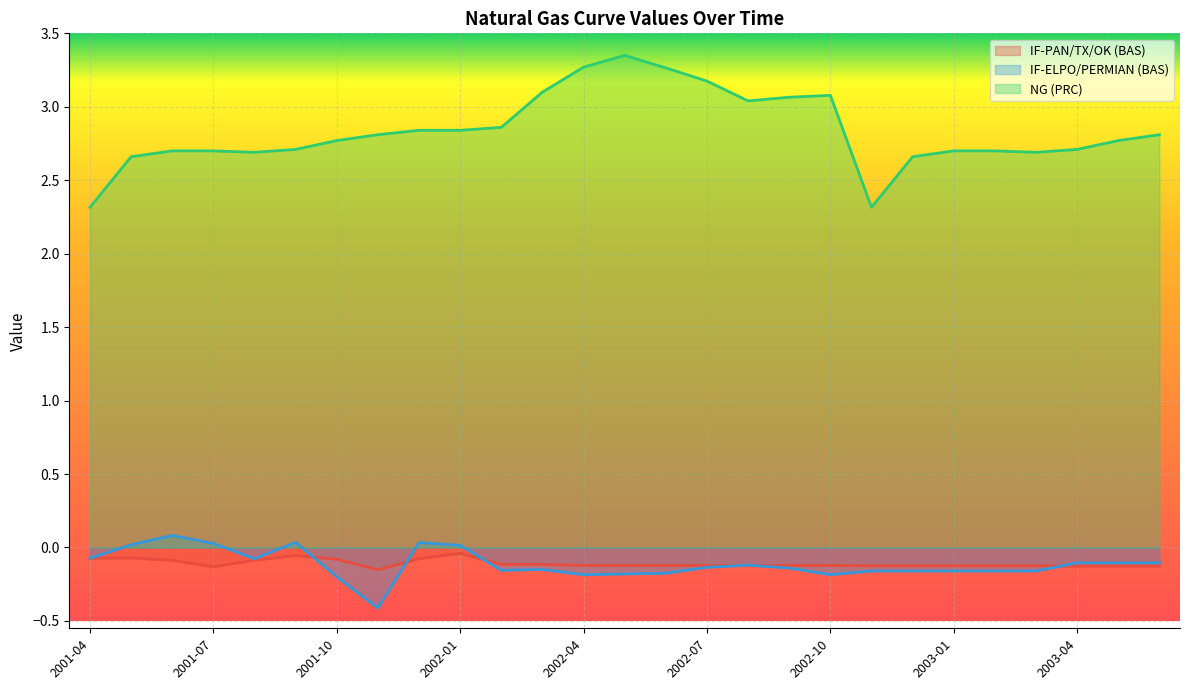

Reading left to right, list all the values displayed in this chart.

IF-PAN/TX/OK (BAS): -0.1	-0.1	-0.1	-0.1	-0.1	-0.1	-0.1	-0.2	-0.1	-0.0	-0.1	-0.1	-0.1	-0.1	-0.1	-0.1	-0.1	-0.1	-0.1	-0.1	-0.1	-0.1	-0.1	-0.1	-0.1	-0.1	-0.1
IF-ELPO/PERMIAN (BAS): -0.1	0.0	0.1	0.0	-0.1	0.0	-0.2	-0.4	0.0	0.0	-0.2	-0.1	-0.2	-0.2	-0.2	-0.1	-0.1	-0.1	-0.2	-0.2	-0.2	-0.2	-0.2	-0.2	-0.1	-0.1	-0.1
NG (PRC): 2.3	2.7	2.7	2.7	2.7	2.7	2.8	2.8	2.8	2.8	2.9	3.1	3.3	3.4	3.3	3.2	3.0	3.1	3.1	2.3	2.7	2.7	2.7	2.7	2.7	2.8	2.8